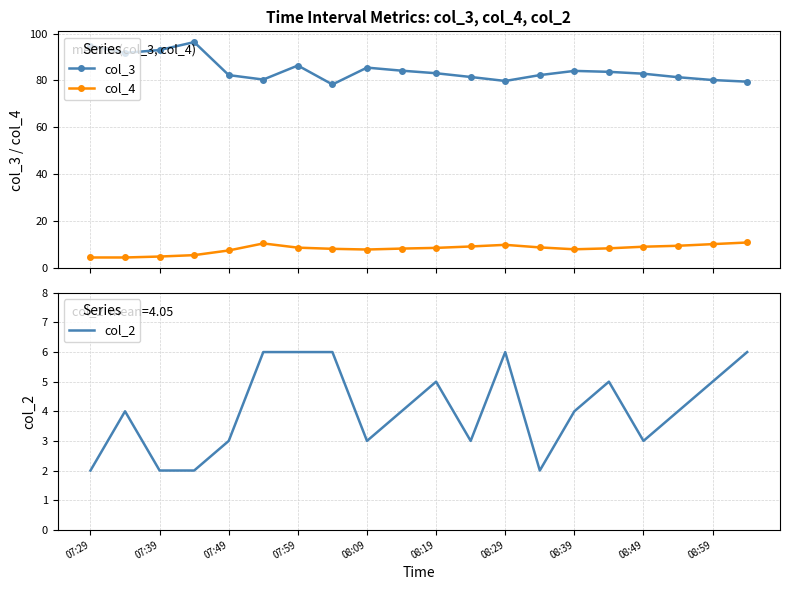

Read the col_2 value at 07:59.

6